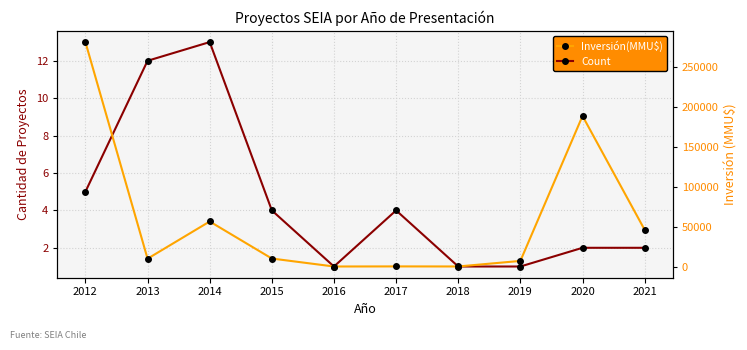

Rank the series by their maximum value, from highest to lowest.

Inversión(MMU$), Count